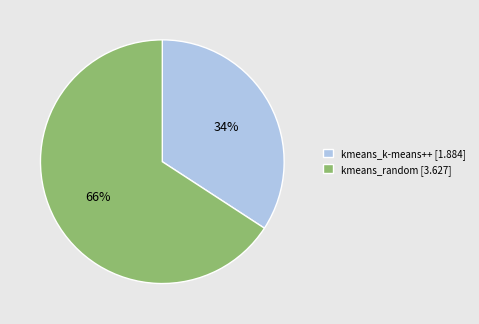

True or false: kmeans_random accounts for 72% of the total.

False